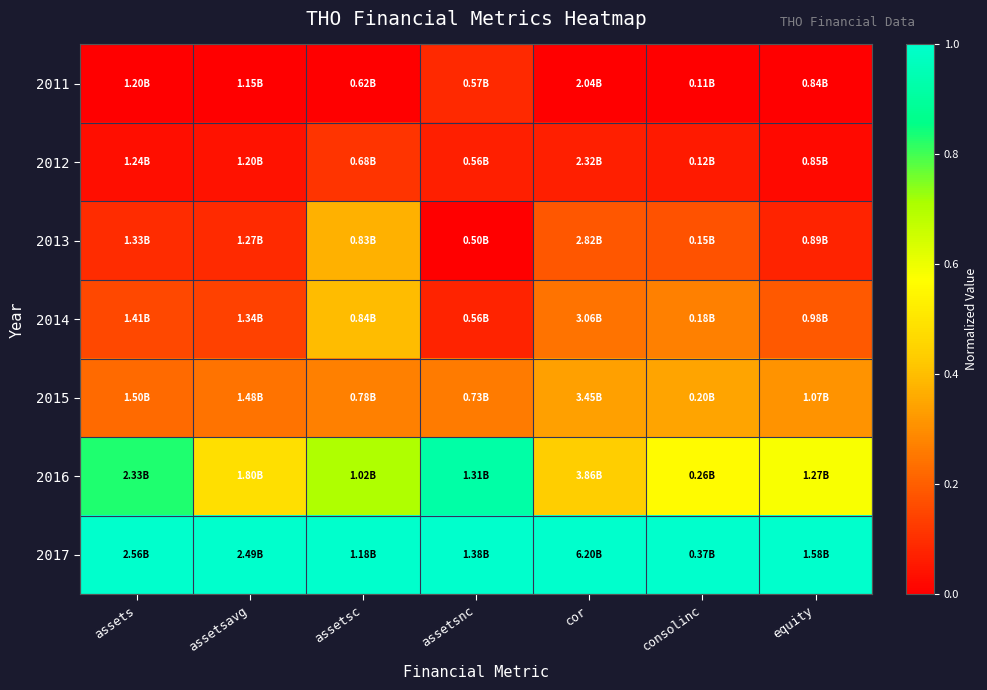

Which series has the largest total across all categories?

2017